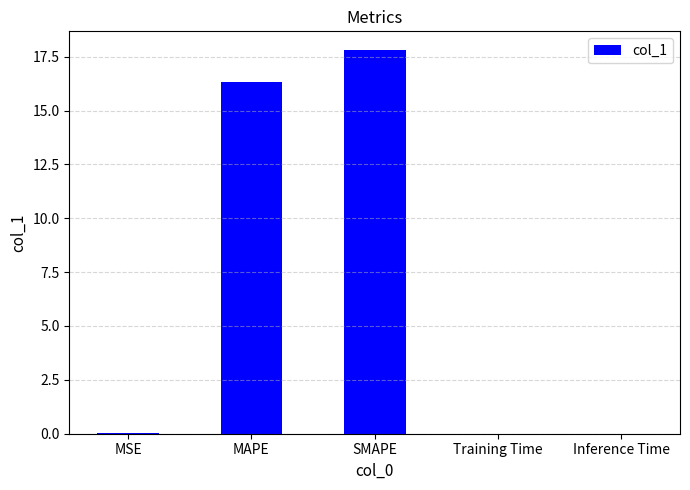

The chart shows a value of 0.0 at Training Time. True or false?

True